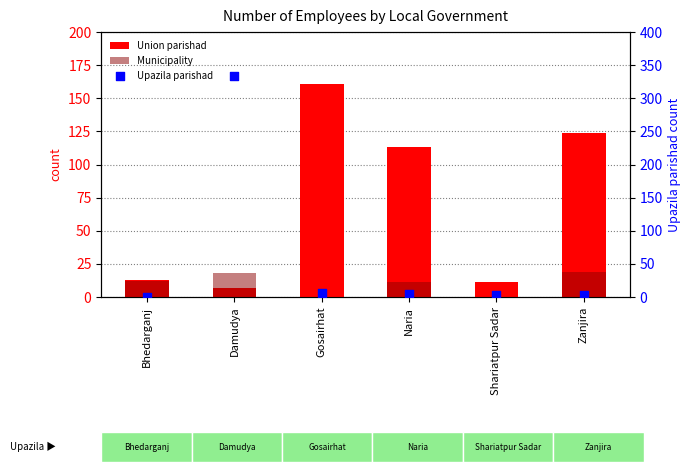

At which category is the sum across all series the highest?

Damudya